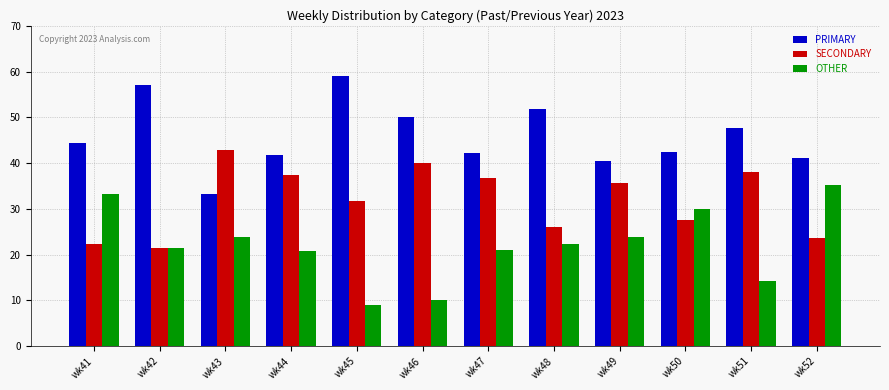

Which series has the largest total across all categories?

PRIMARY